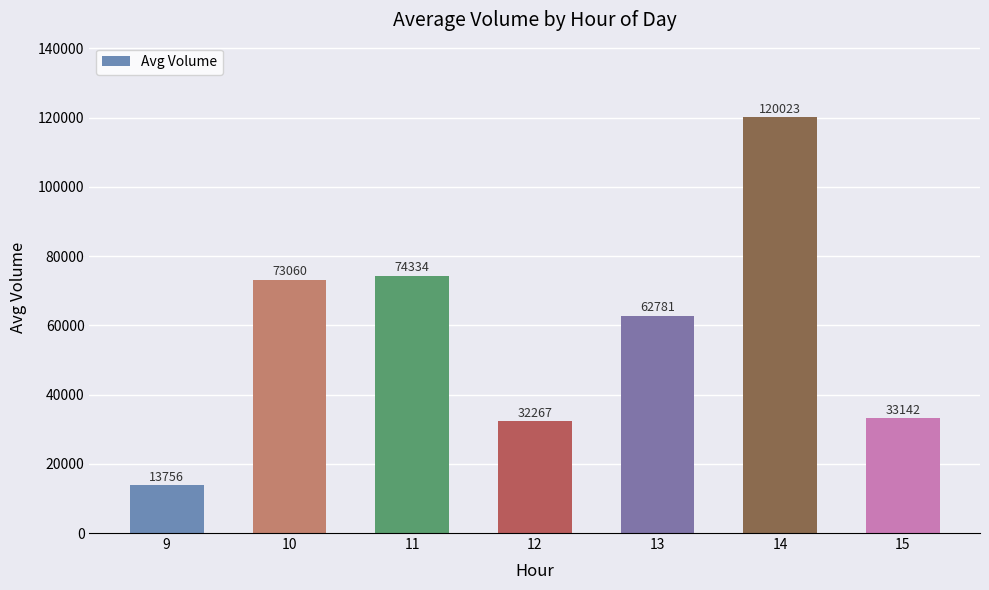

Reading right to left, list all the values displayed in this chart.

33142	120023	62781	32267	74334	73060	13756